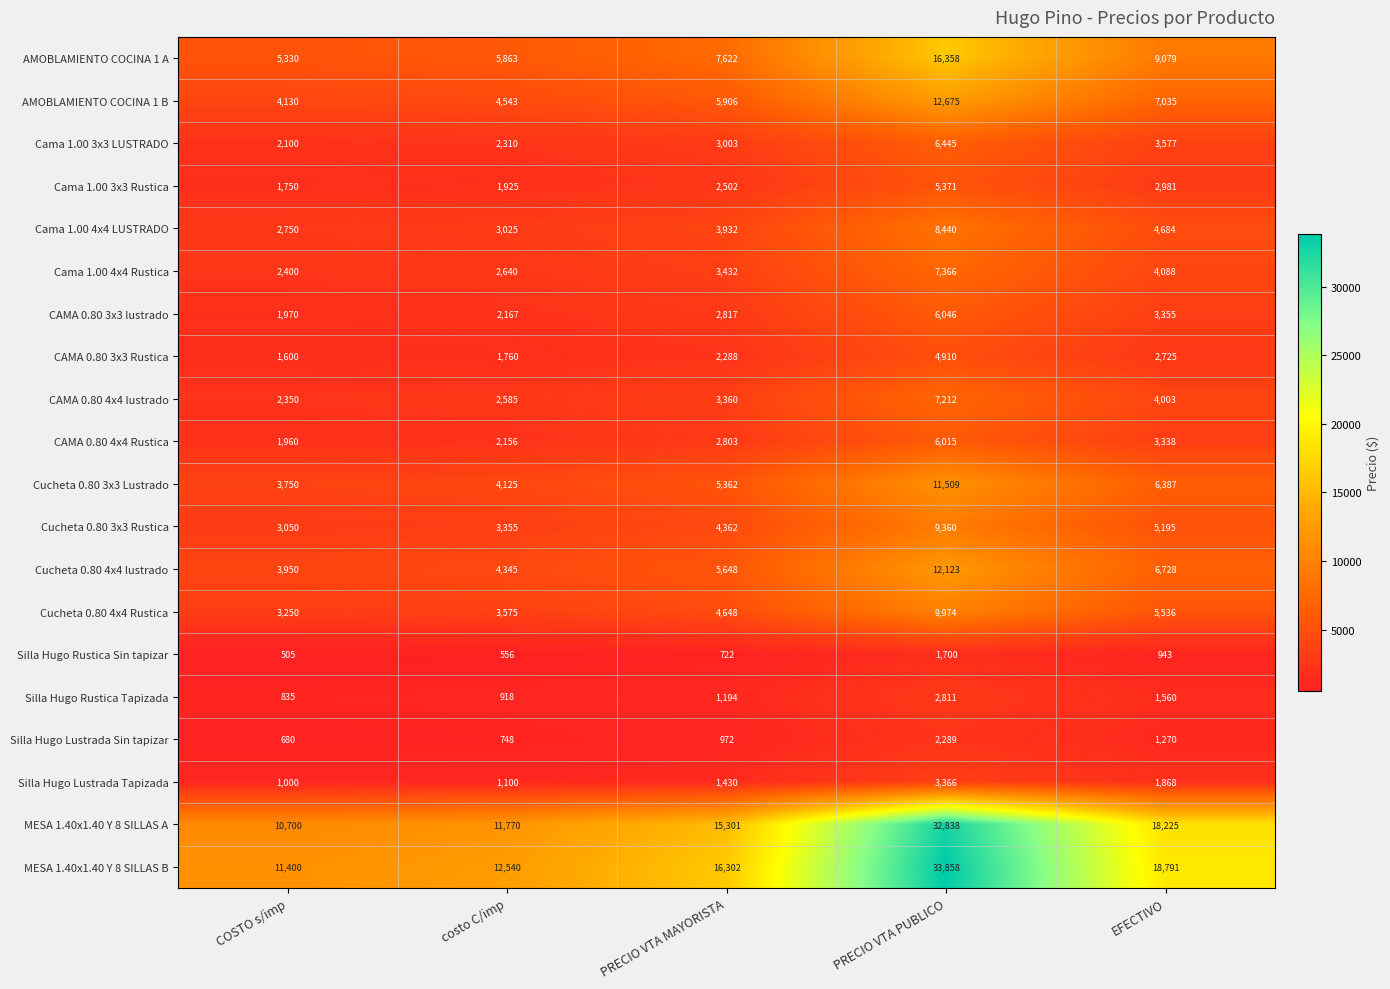

Is the value of AMOBLAMIENTO COCINA 1 A at PRECIO VTA PUBLICO greater than the value of Silla Hugo Rustica Tapizada at costo C/imp?

Yes